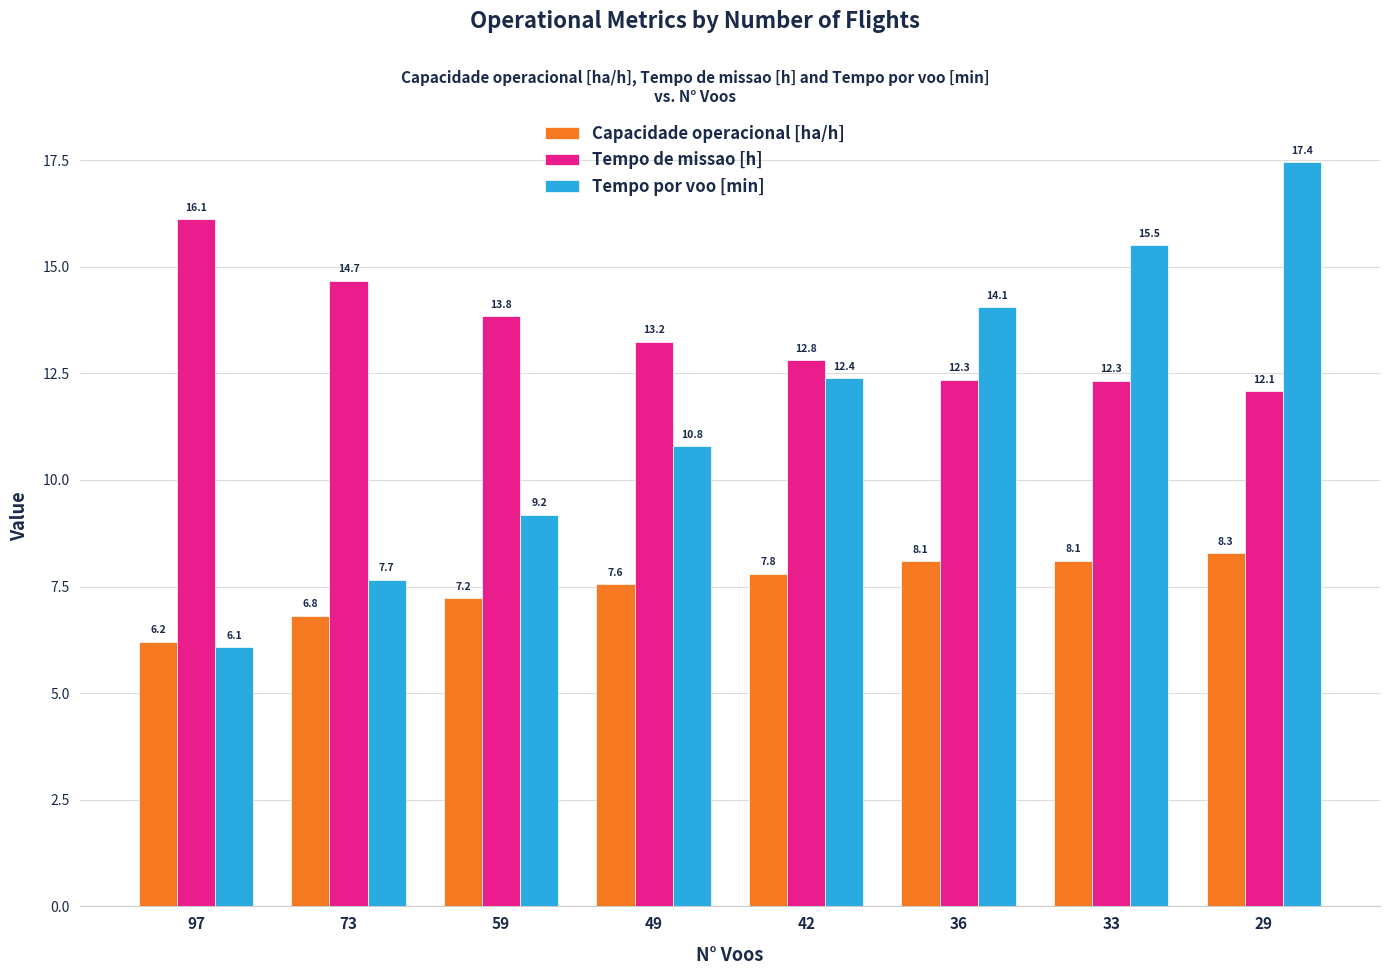

Is the value of Tempo por voo [min] at 33 greater than the value of Tempo de missao [h] at 36?

Yes